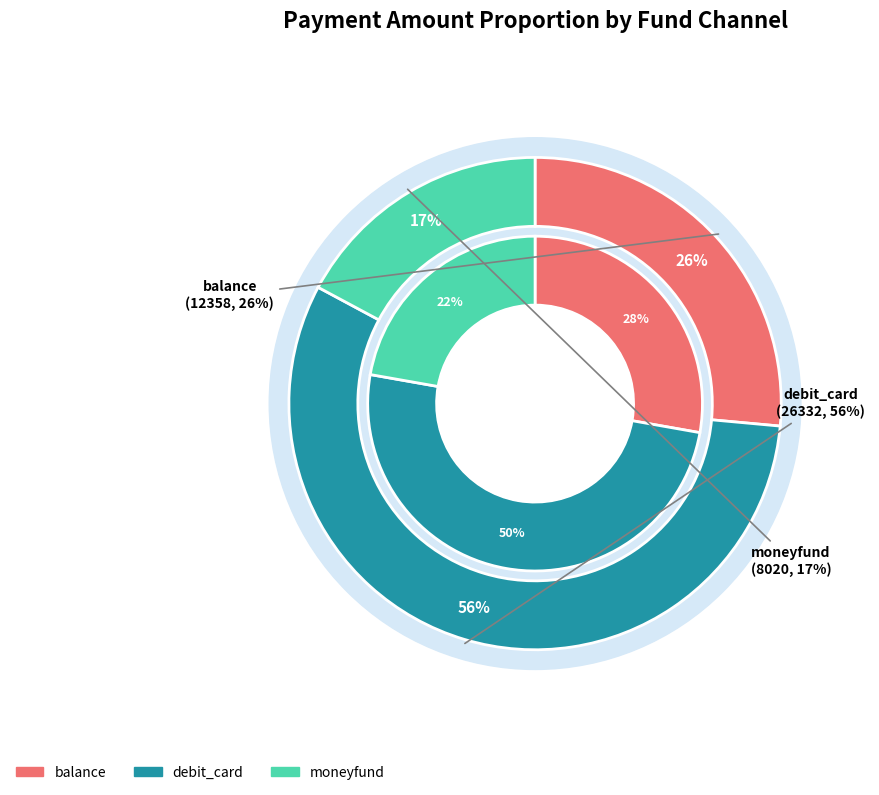

Rank the categories by value from lowest to highest.

moneyfund, balance, debit_card